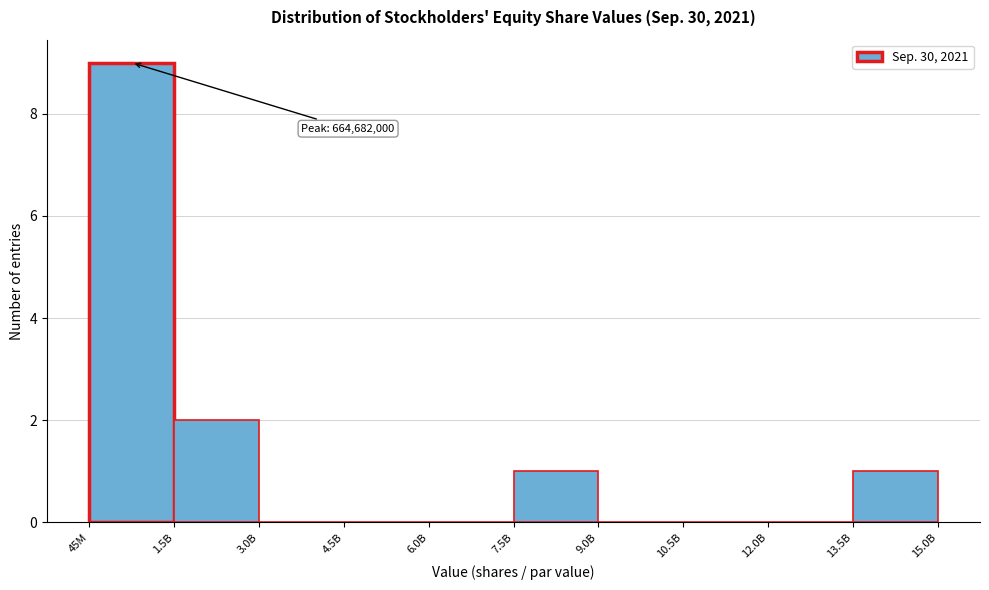

Reading right to left, extract all data points from this chart.

13.5B=1	12.0B=0	10.5B=0	9.0B=0	7.5B=1	6.0B=0	4.5B=0	3.0B=0	1.5B=2	45M=9